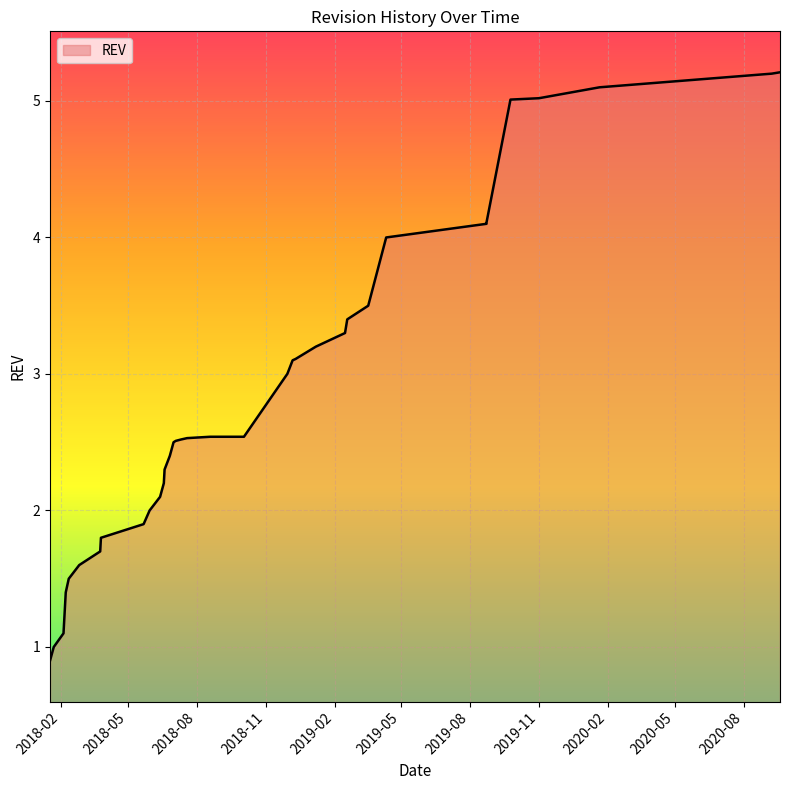

What is the ratio of the value at 2019-04-11 to the value at 2018-02-04?

3.6